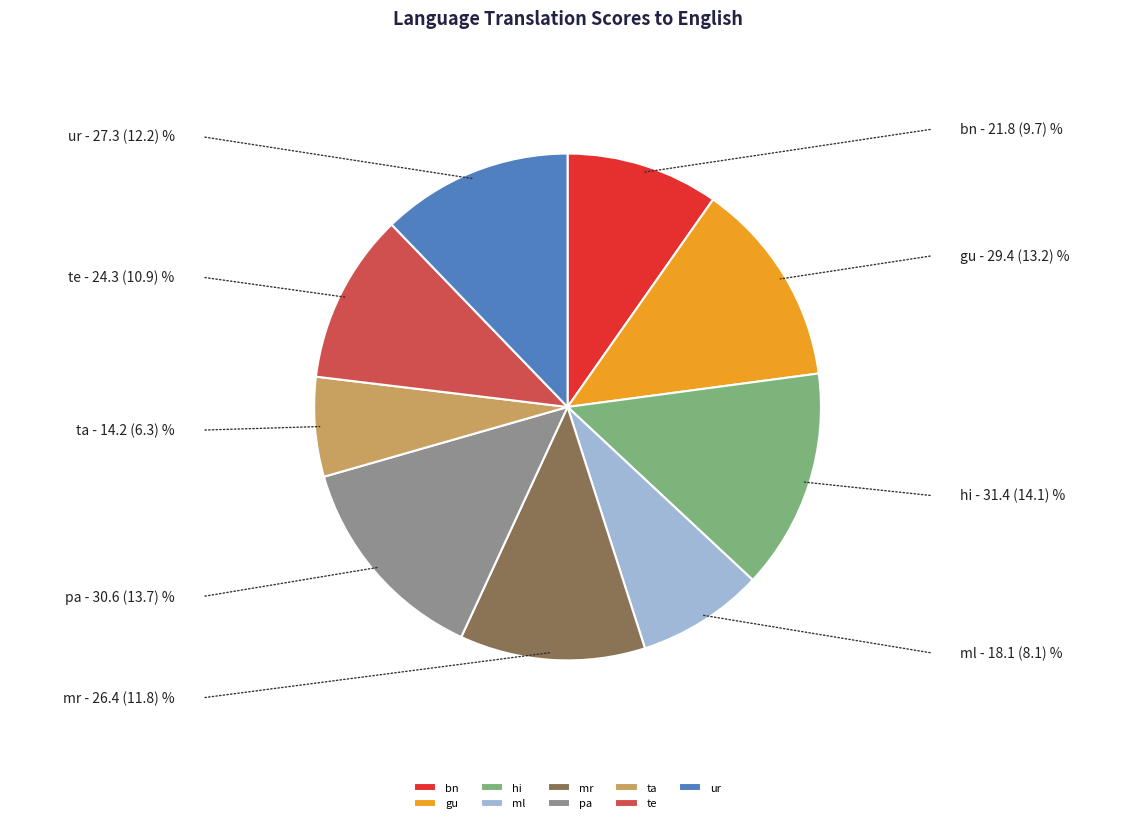

What is the ratio of the value at mr to the value at ml?

1.5